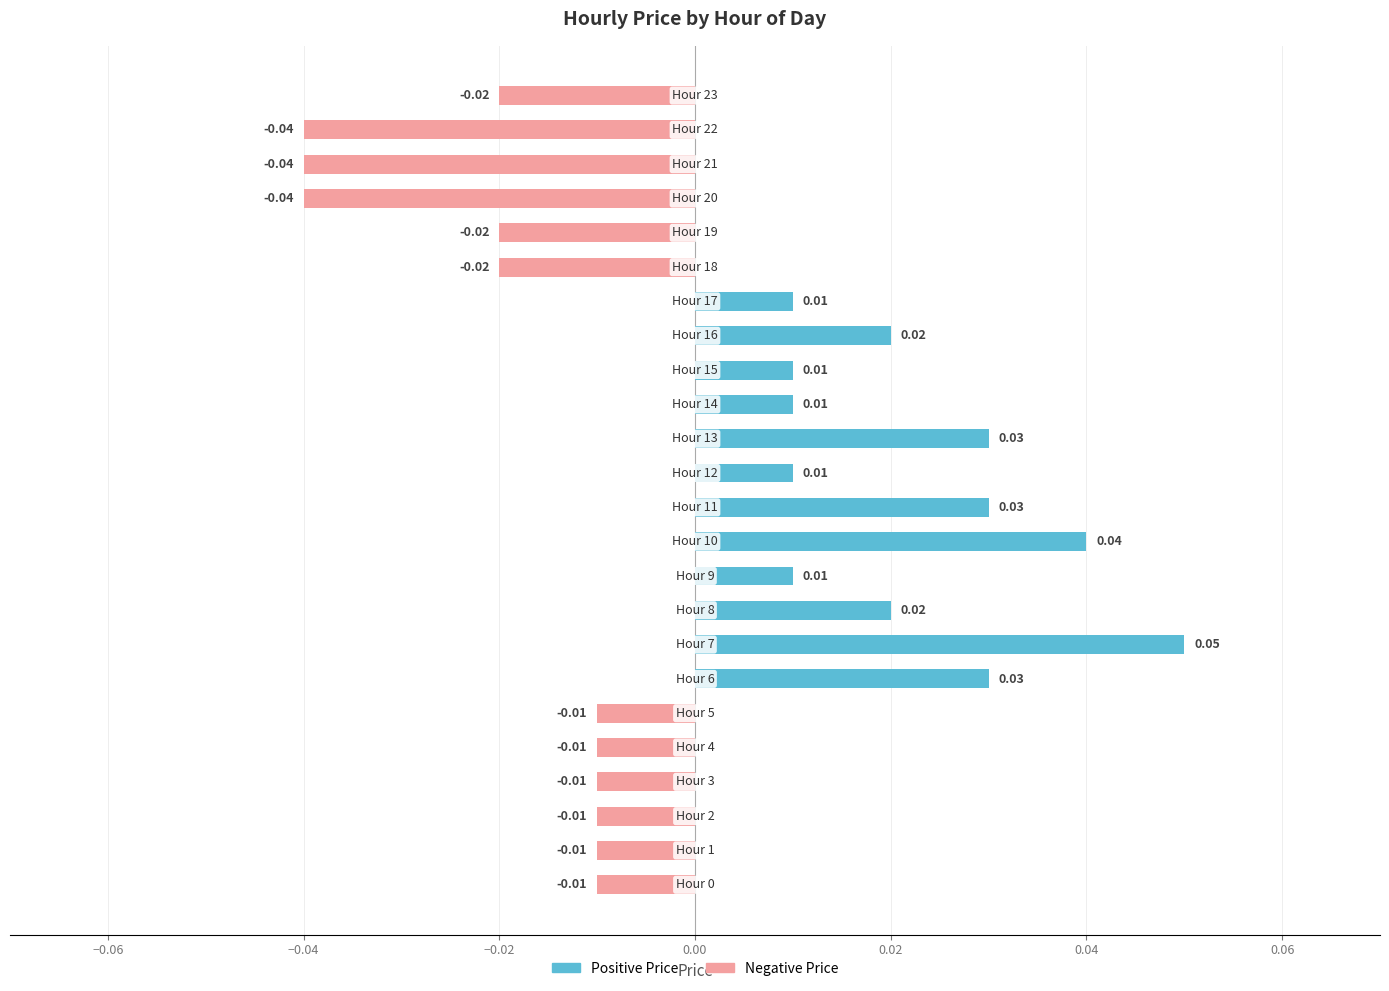

List the series in order of their overall mean, highest first.

Positive Price, Negative Price